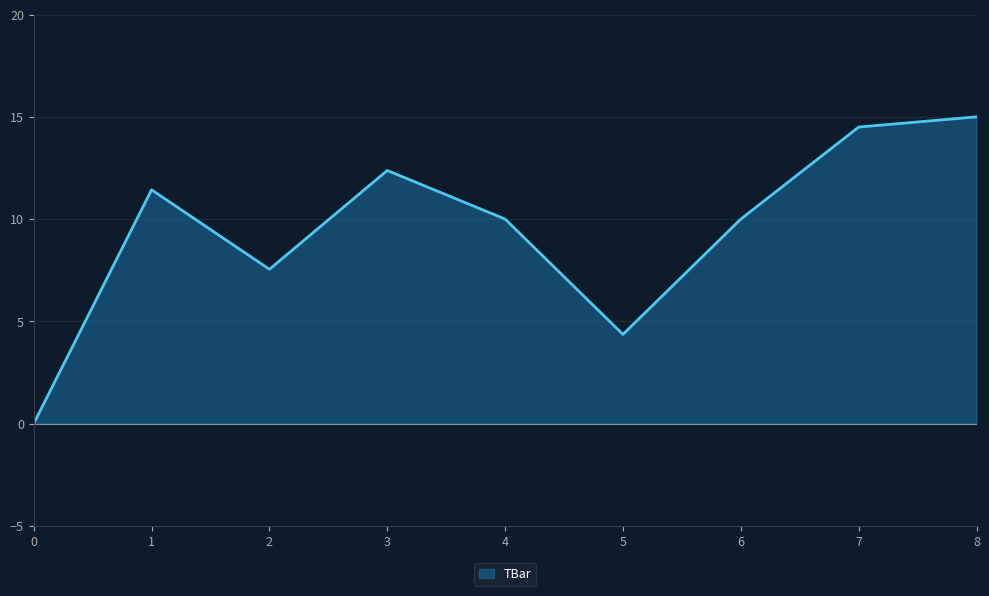

What is the difference between the maximum and minimum values?

15.0